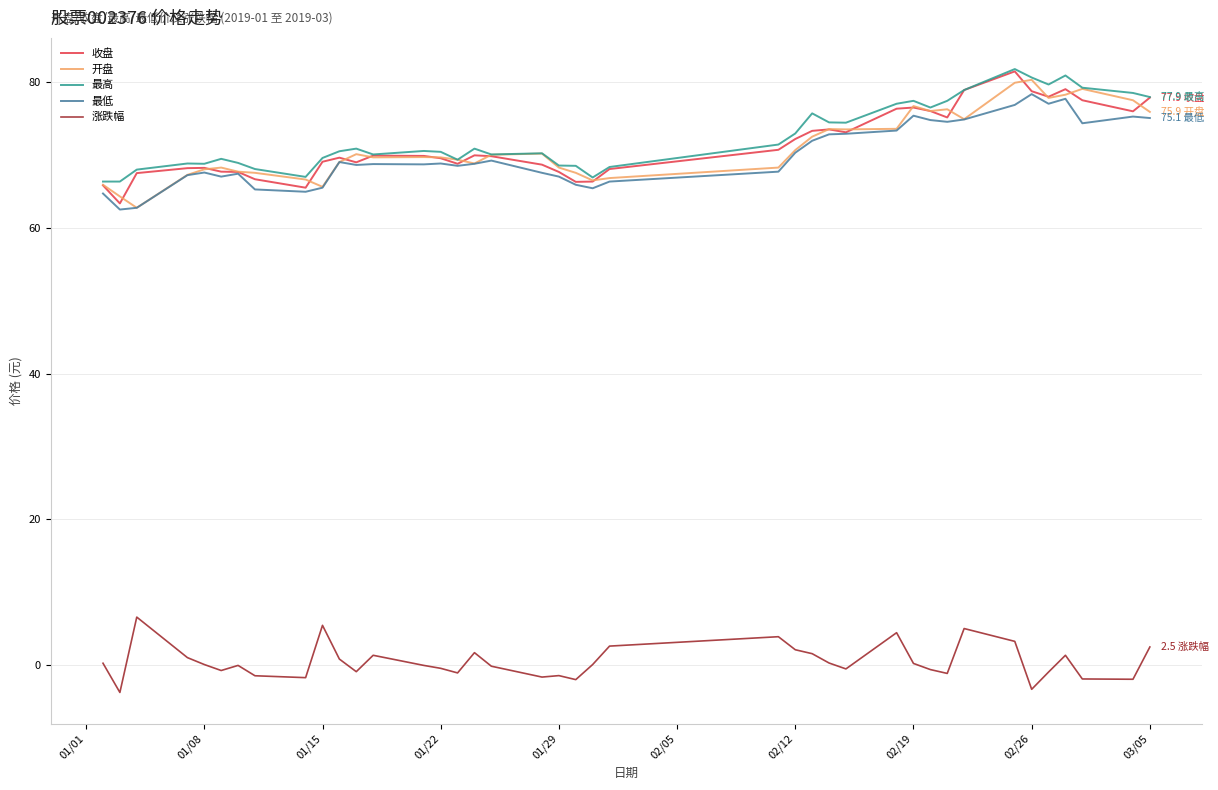

What is the average value of the 开盘 series?

71.1